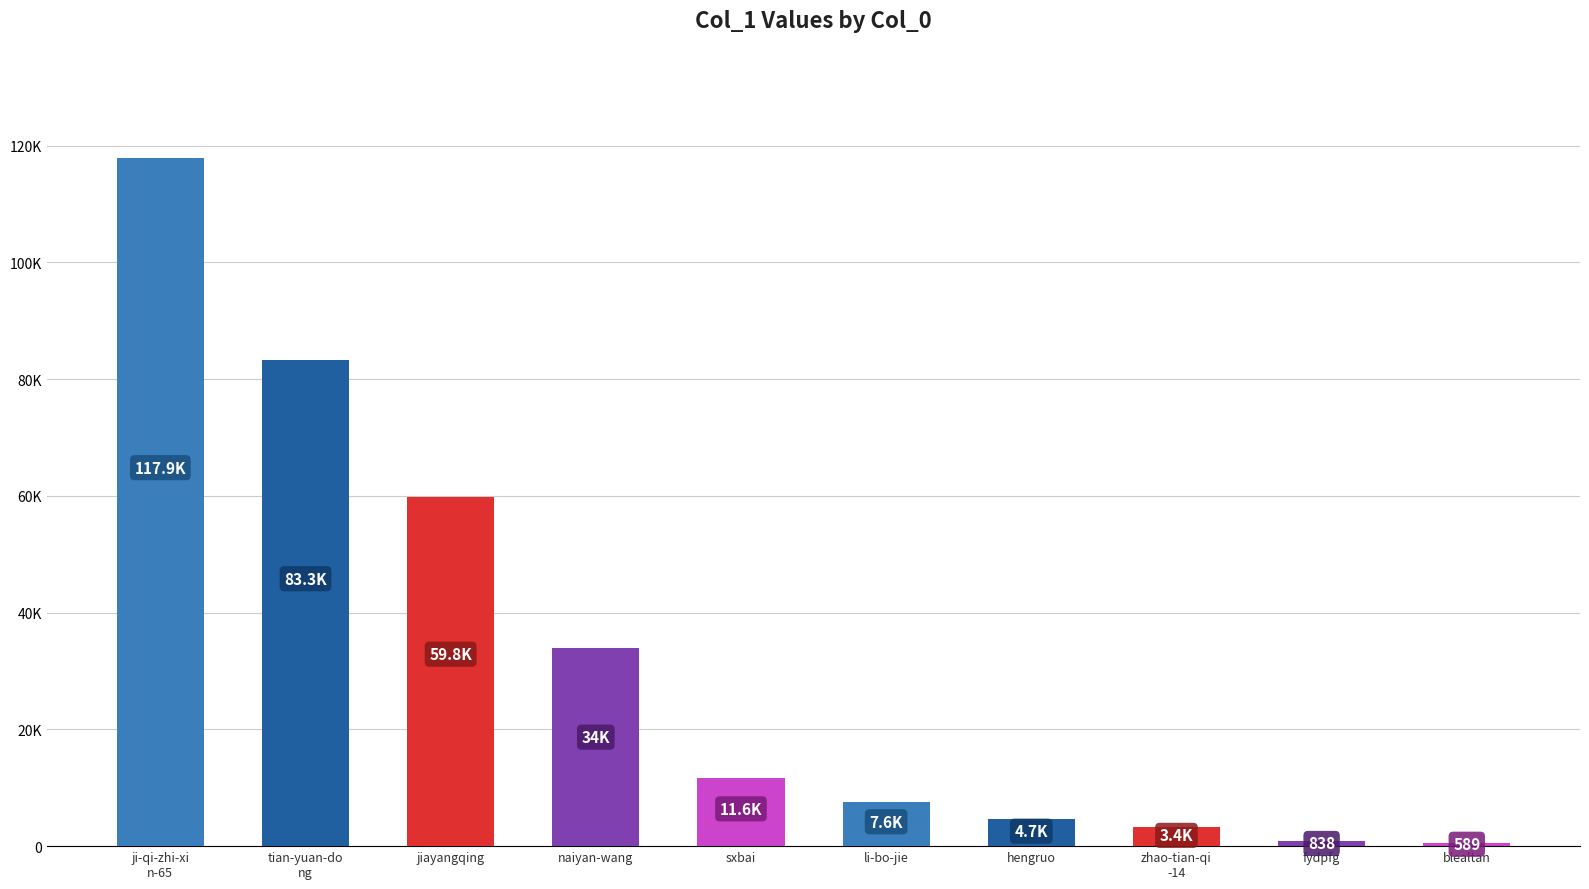

What is the difference between the values at ji-qi-zhi-xi
n-65 and fydpfg?

117044